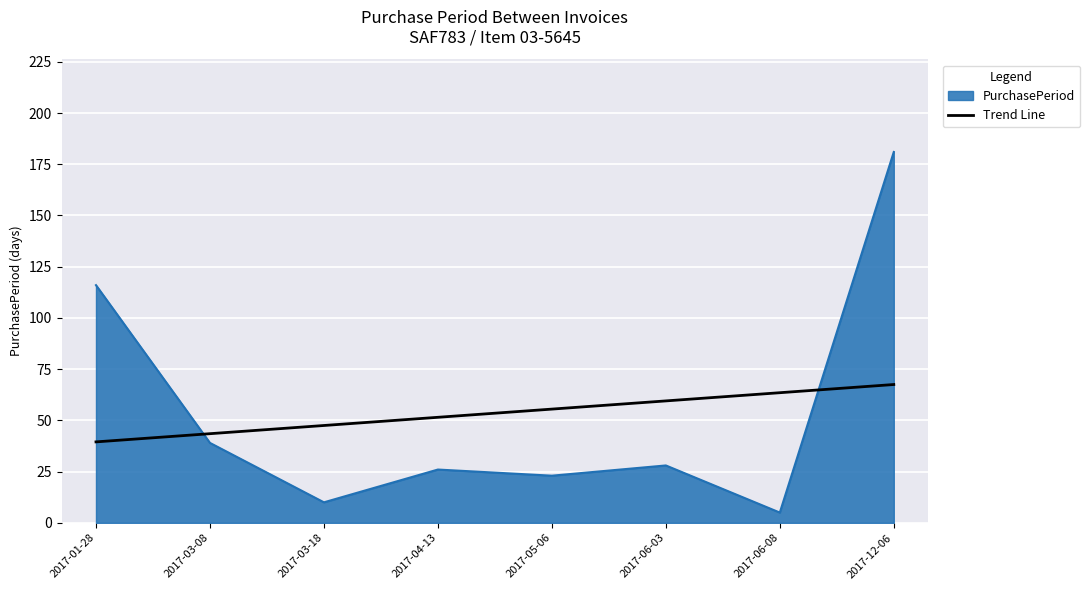

What value does the PurchasePeriod series have at 2017-06-03?

28.0